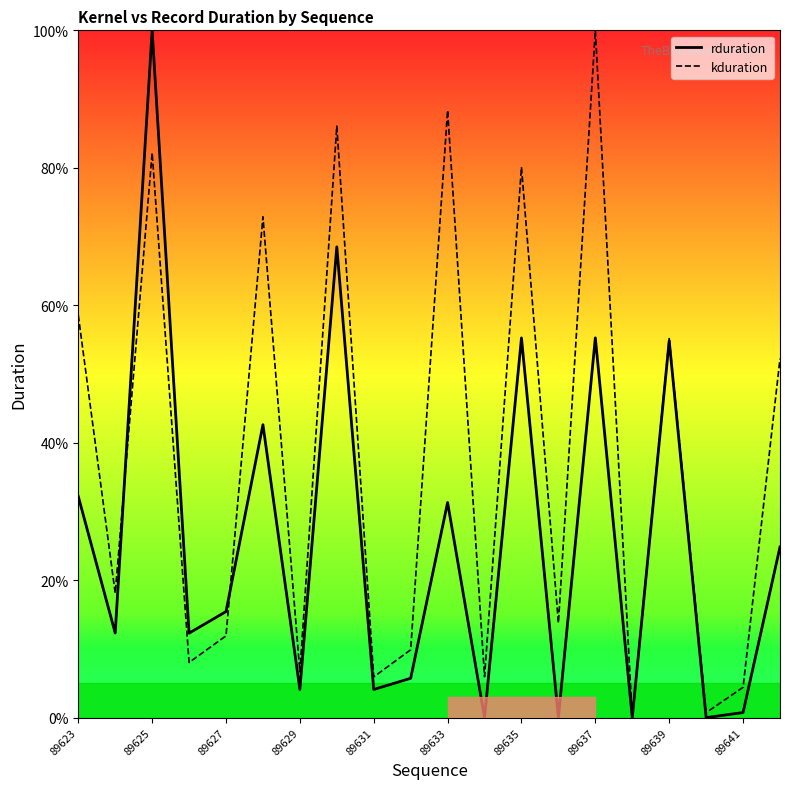

What is the difference between the maximum and minimum values in the rduration series?

100.0